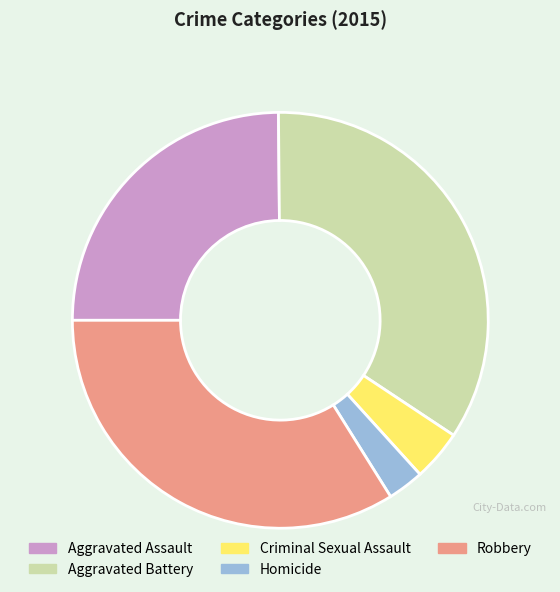

Is the sum of Aggravated Assault and Criminal Sexual Assault greater than half?

No